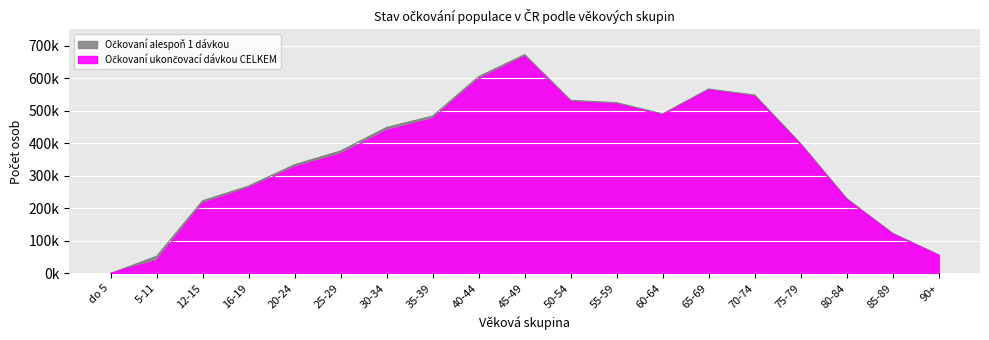

What is the difference between the maximum and minimum values in the Očkovaní alespoň 1 dávkou series?

672530